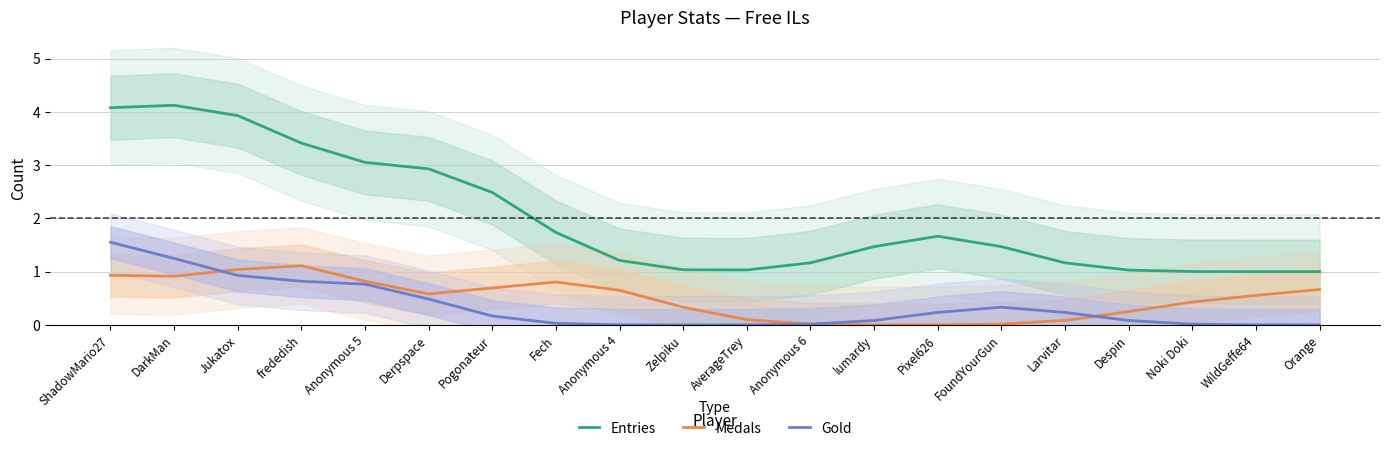

True or false: Gold and Entries cross at least once.

False